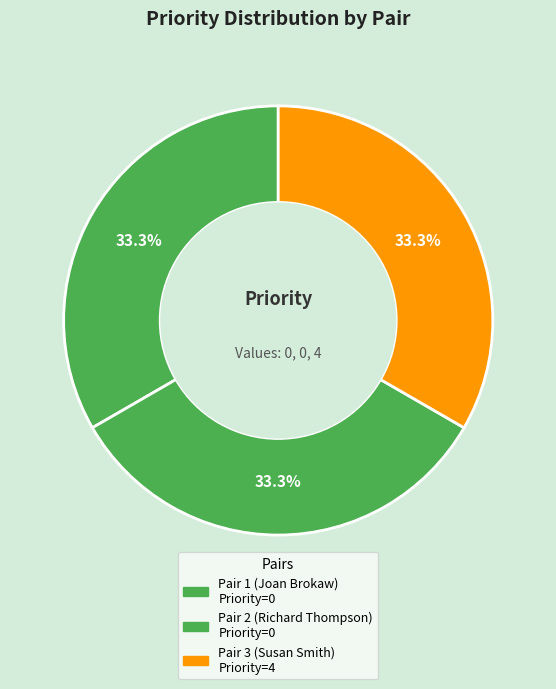

Which category has the smallest portion of the pie?

Pair 1 (Joan Brokaw)